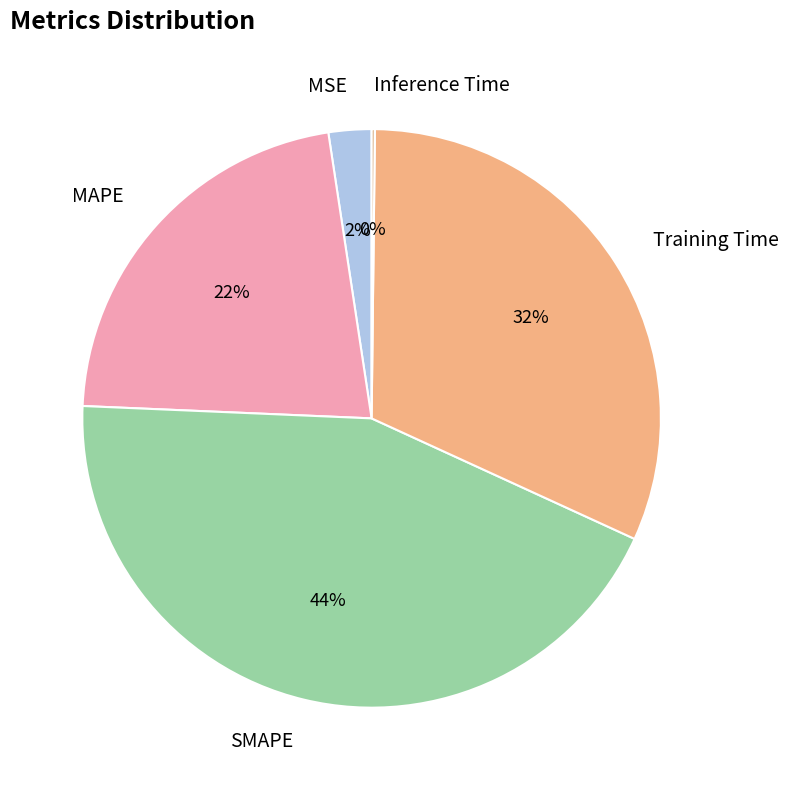

To the nearest percent, what is the difference between the largest and smallest slice percentages?

44%